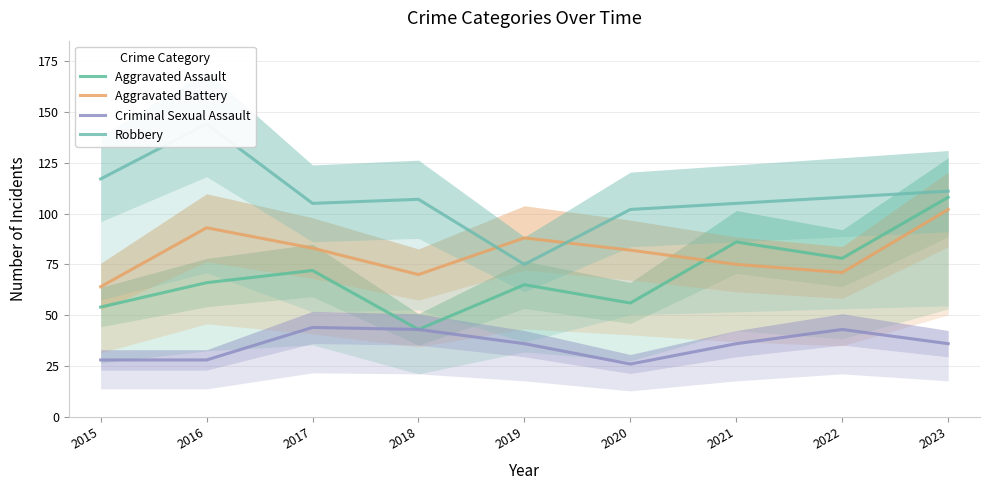

What is the highest value of the Robbery series?

144